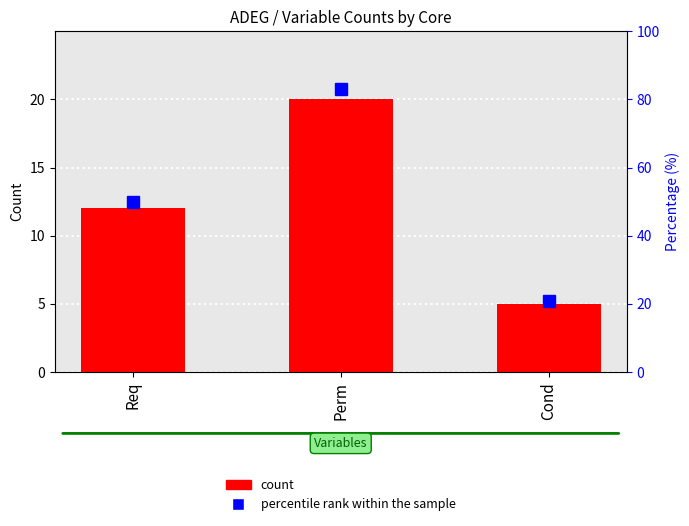

Read the percentile rank within the sample value at Perm, to the nearest 10.

80